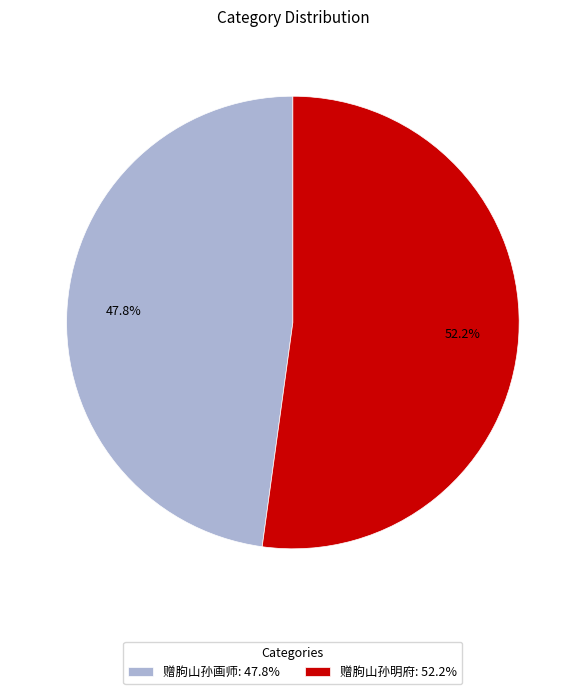

Which category accounts for the majority?

赠朐山孙明府: 52.2%